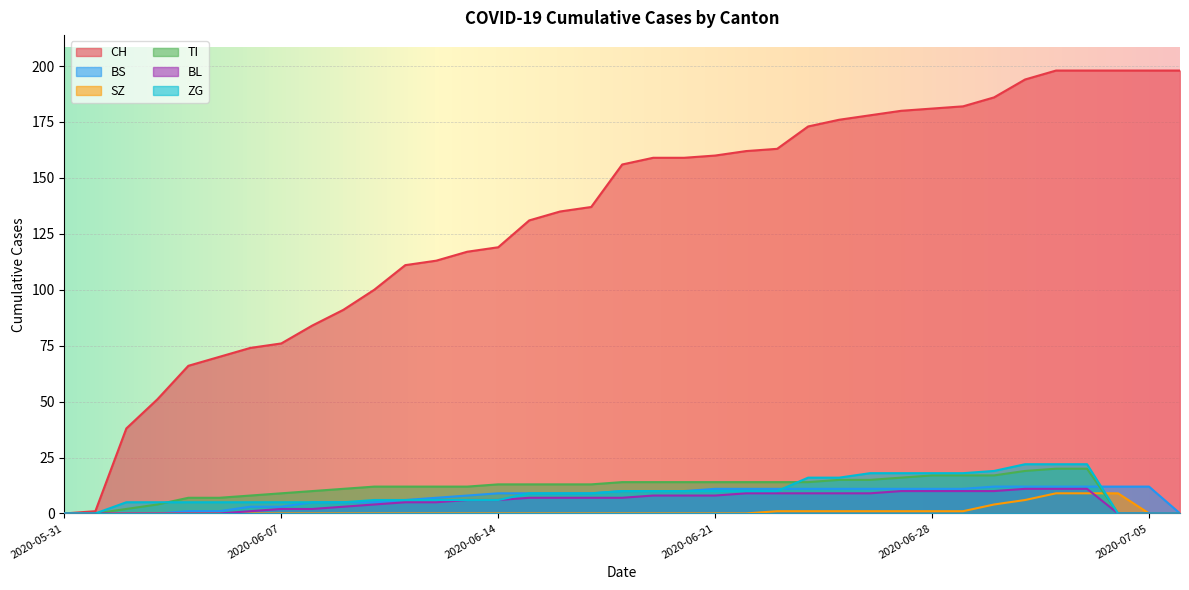

Reading right to left, list all the values displayed in this chart.

CH: 198	198	198	198	198	194	186	182	181	180	178	176	173	163	162	160	159	159	156	137	135	131	119	117	113	111	100	91	84	76	74	70	66	51	38	1	0
BS: 0	12	12	12	12	12	12	11	11	11	11	11	11	11	11	11	10	10	10	9	9	9	9	8	7	6	5	5	5	3	3	1	1	0	0	0	0
SZ: 0	0	9	9	9	6	4	1	1	1	1	1	1	1	0	0	0	0	0	0	0	0	0	0	0	0	0	0	0	0	0	0	0	0	0	0	0
TI: 0	0	0	20	20	19	17	17	17	16	15	15	14	14	14	14	14	14	14	13	13	13	13	12	12	12	12	11	10	9	8	7	7	4	2	0	0
BL: 0	0	0	11	11	11	10	10	10	10	9	9	9	9	9	8	8	8	7	7	7	7	6	6	5	5	4	3	2	2	1	0	0	0	0	0	0
ZG: 0	0	0	22	22	22	19	18	18	18	18	16	16	10	10	10	10	10	10	9	9	9	6	6	6	6	6	5	5	5	5	5	5	5	5	0	0